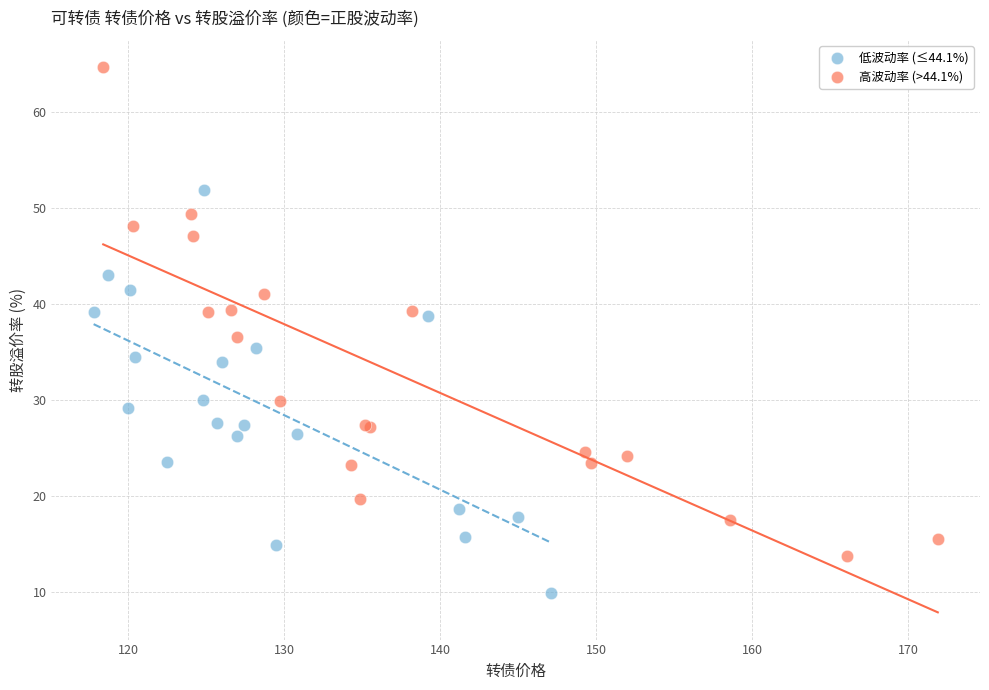

Which series reaches the minimum Y coordinate?

低波动率 (≤44.1%)